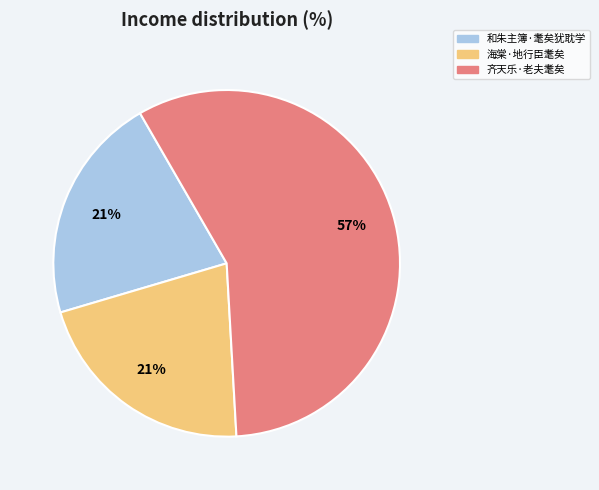

The 和朱主簿·耄矣犹耽学 slice represents 27% of the pie. True or false?

False